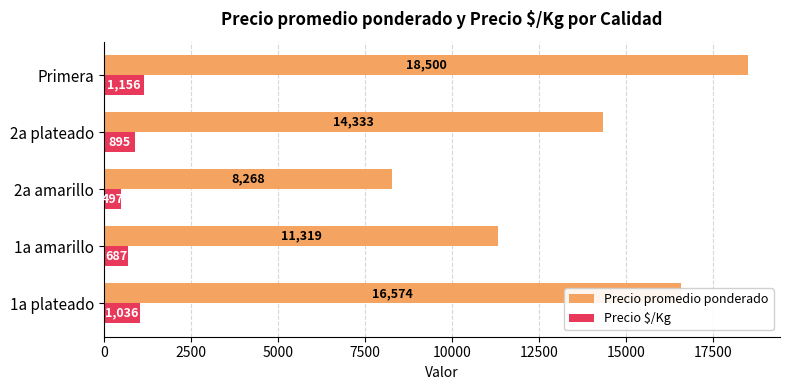

At which category is the sum across all series the highest?

Primera